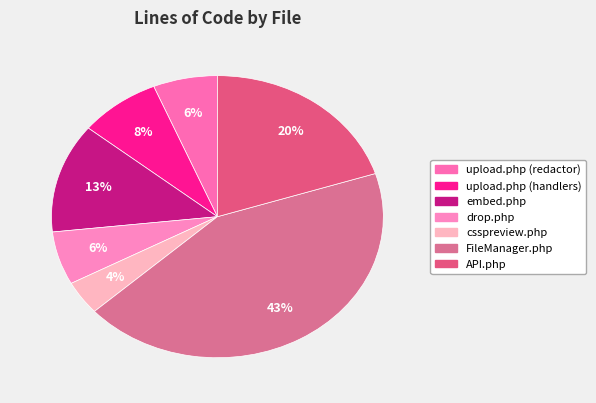

What percentage is the drop.php slice, to the nearest percent?

6%